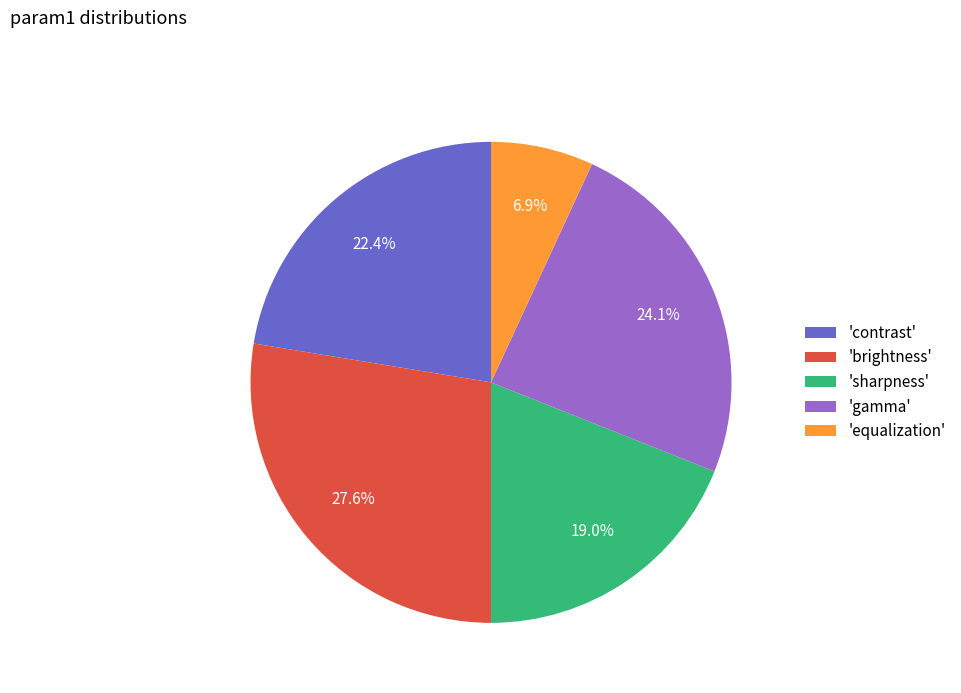

How many segments does this pie chart have?

5